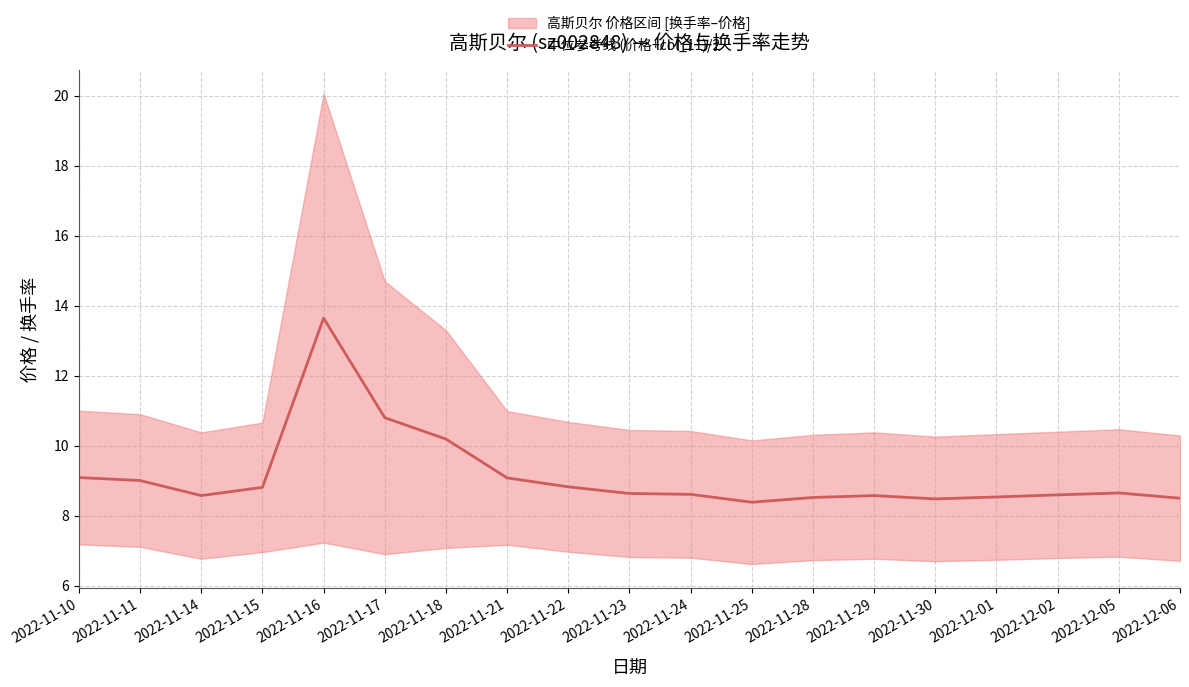

What is the greatest value displayed?

13.6